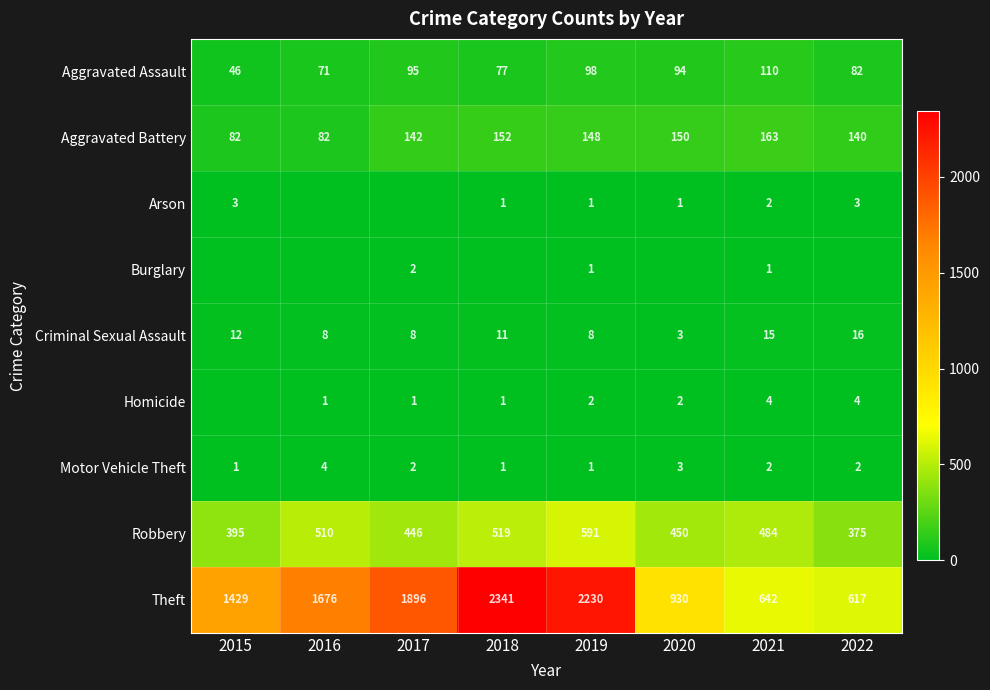

True or false: Homicide has a value of 1 at 2018.

True